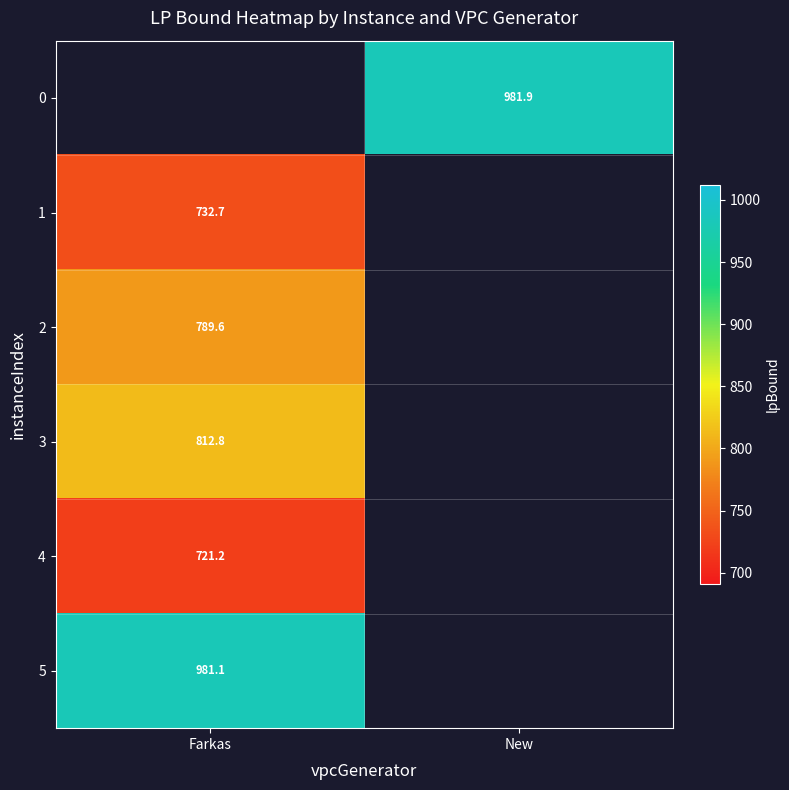

Is the value of 3 at Farkas greater than the value of 5 at Farkas?

No